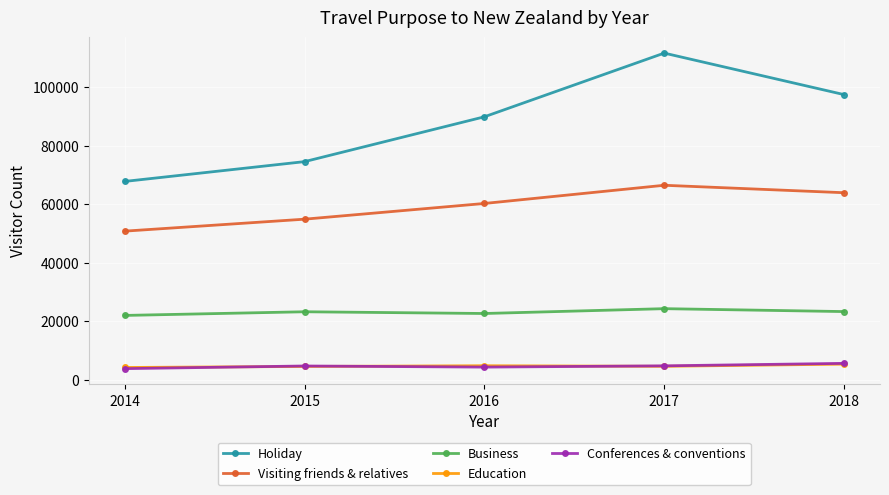

Is the value of Business at 2016 greater than the value of Education at 2017?

Yes